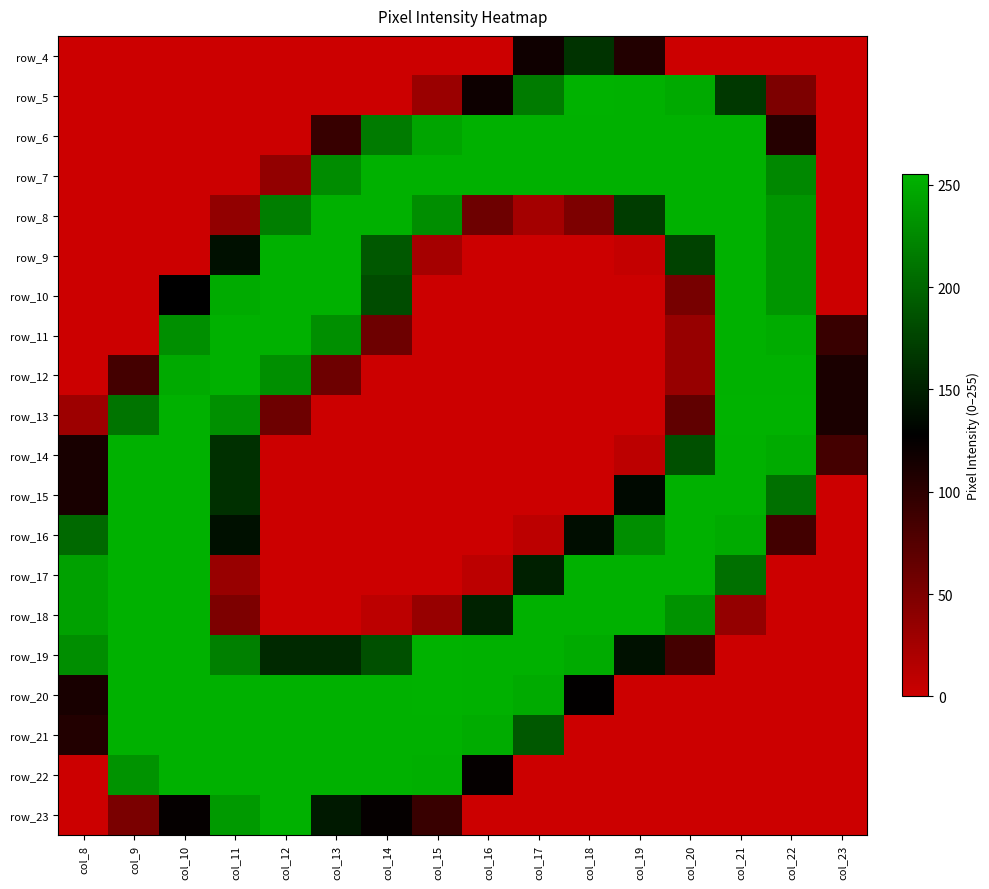

What is the total value across all series at col_10?

3271